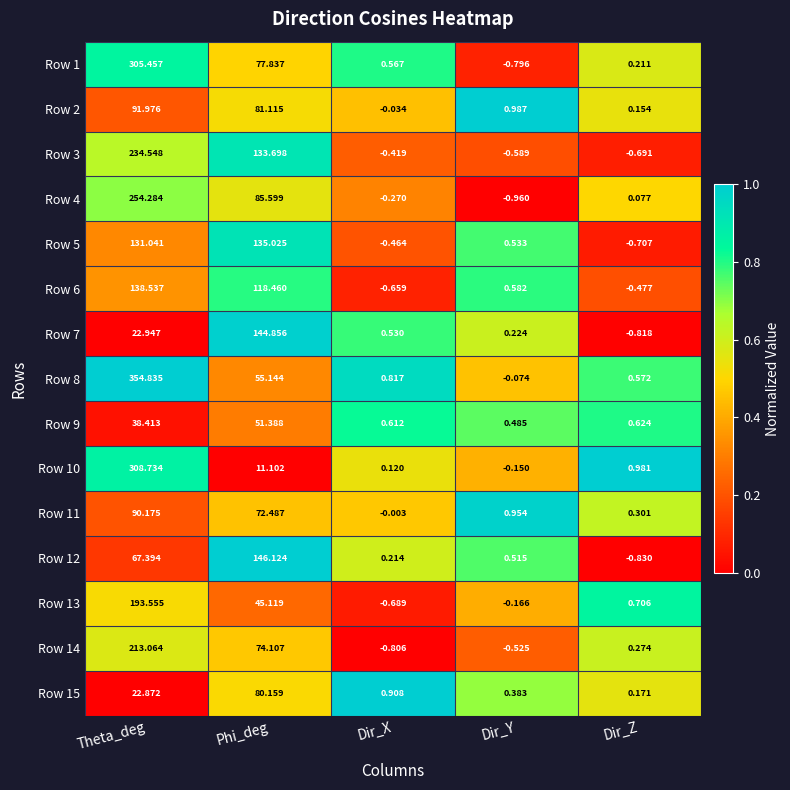

Which series has the widest spread of values?

Row 8